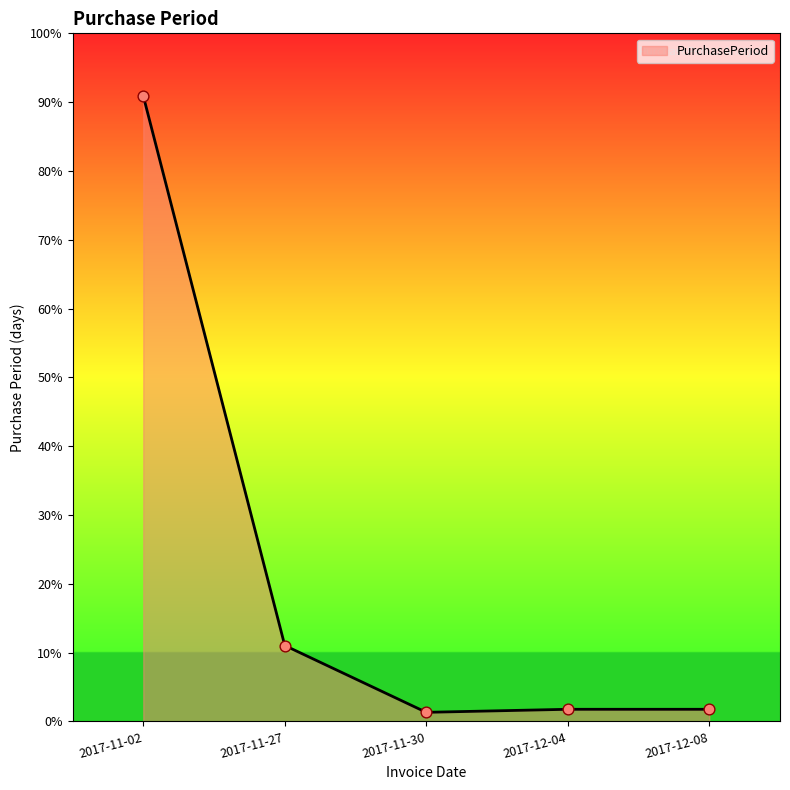

Does the chart have visible grid lines?

No